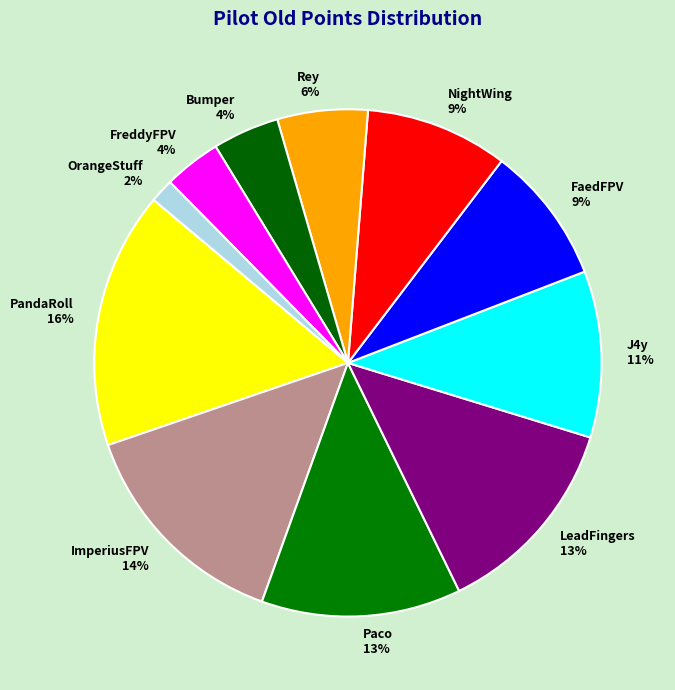

Which has a higher value, ImperiusFPV or Rey?

ImperiusFPV